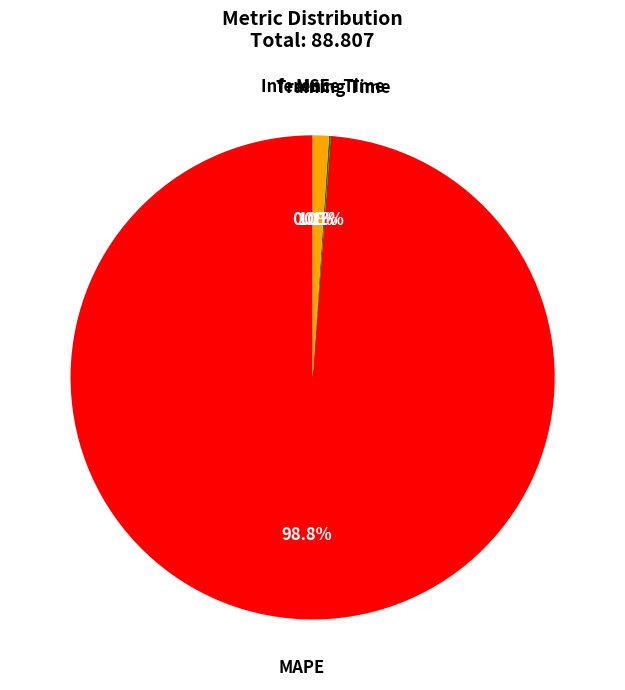

Is there any slice that represents more than half of the pie?

Yes